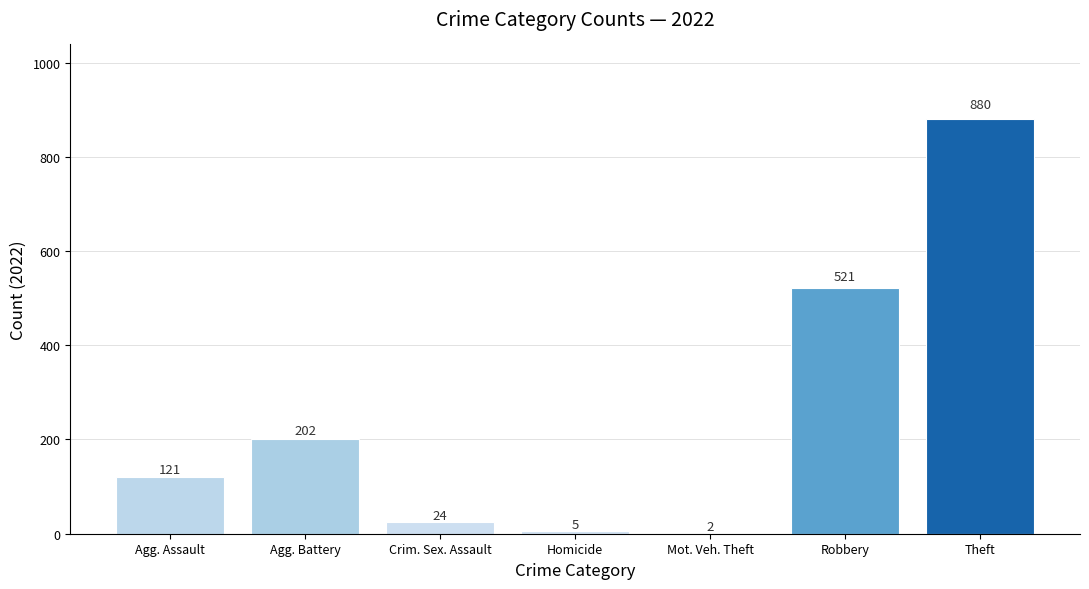

What is the maximum value shown in the chart?

880